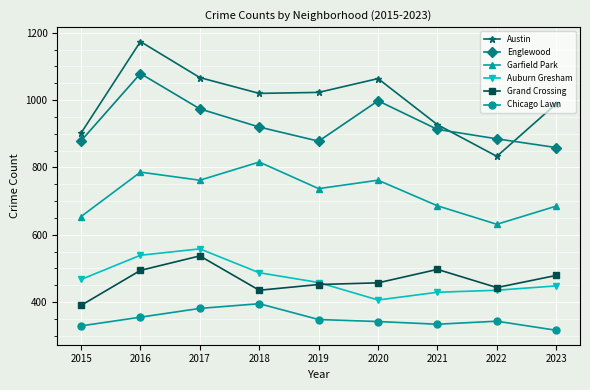

Which series has the largest total across all categories?

Austin